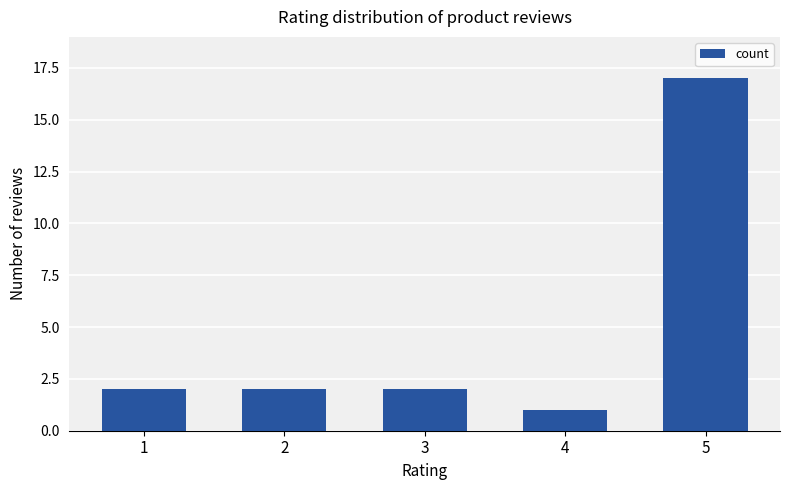

Is it true that the value at 5 is 17?

True